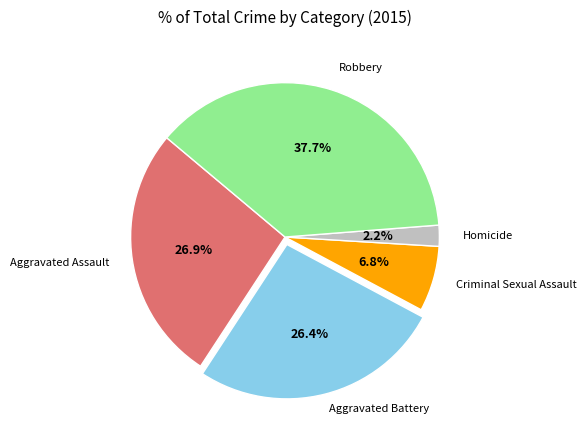

Is there any slice that represents more than half of the pie?

No